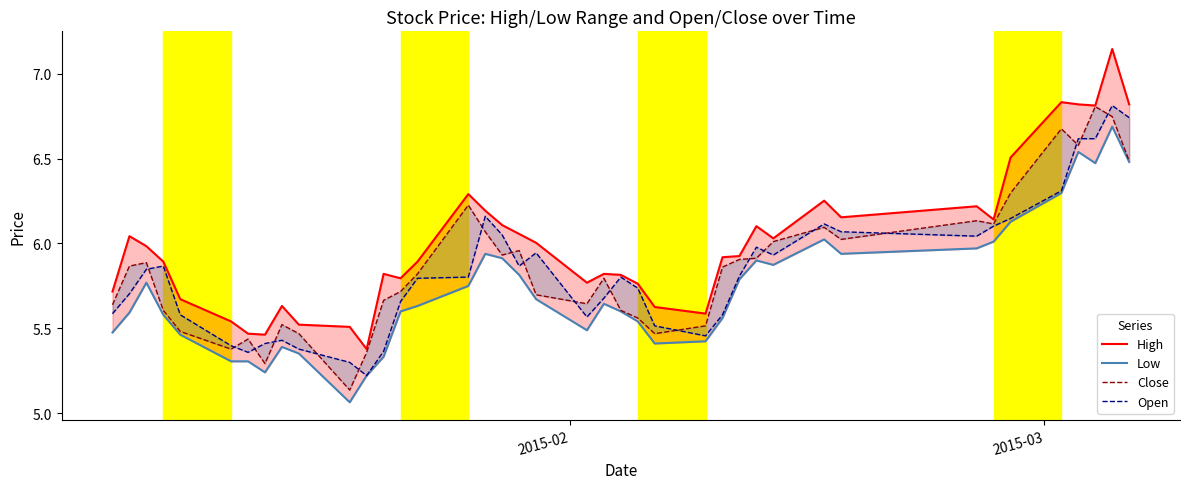

What are all the series names shown in the legend?

High, Low, Close, Open